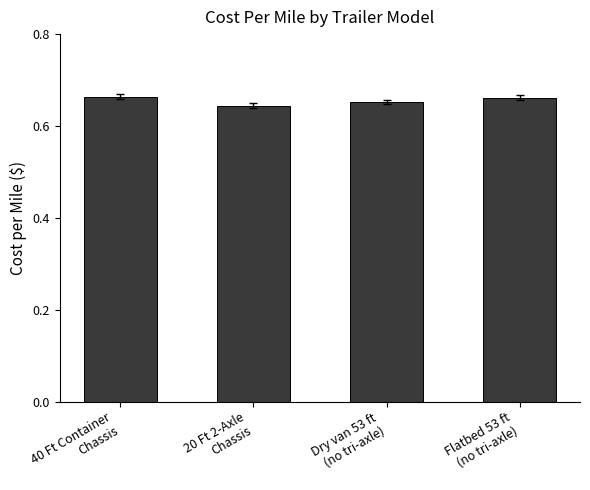

Are the bars grouped side by side (vs. stacked)?

No